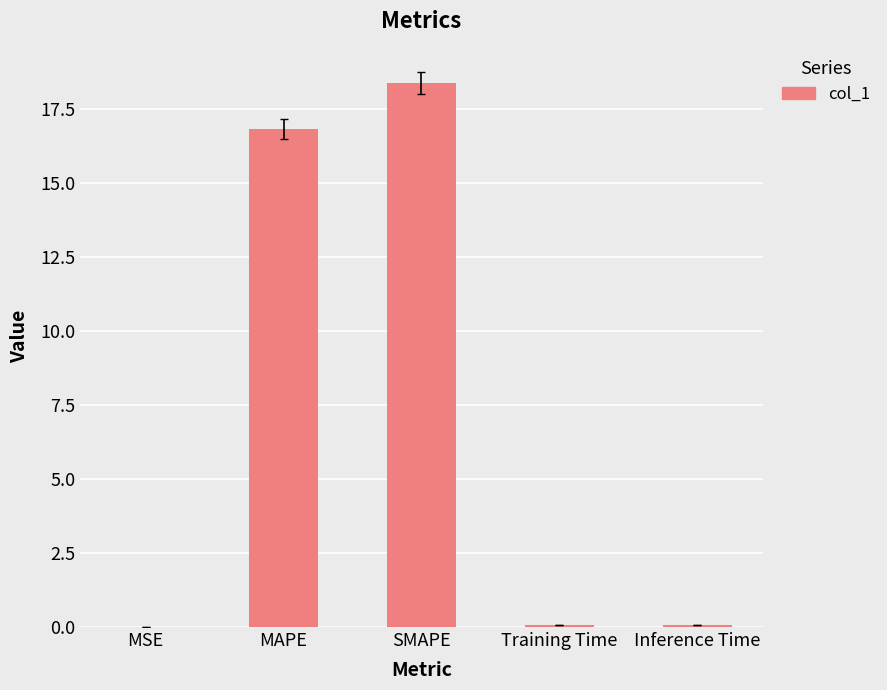

True or false: the data shows 18.4 at SMAPE.

True